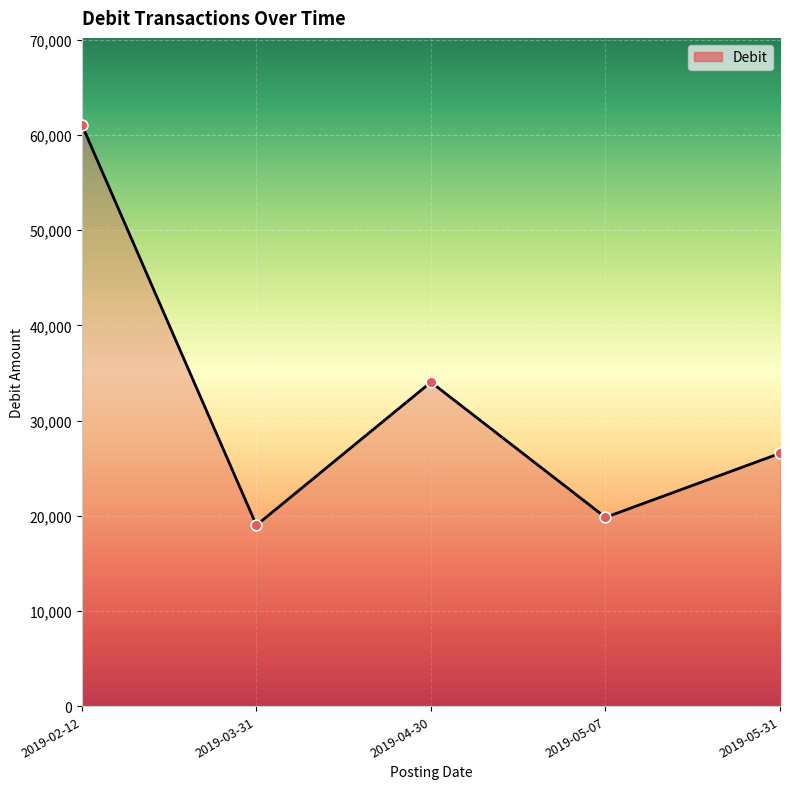

What is the sum of the values at 2019-03-31 and 2019-05-31?

45571.3